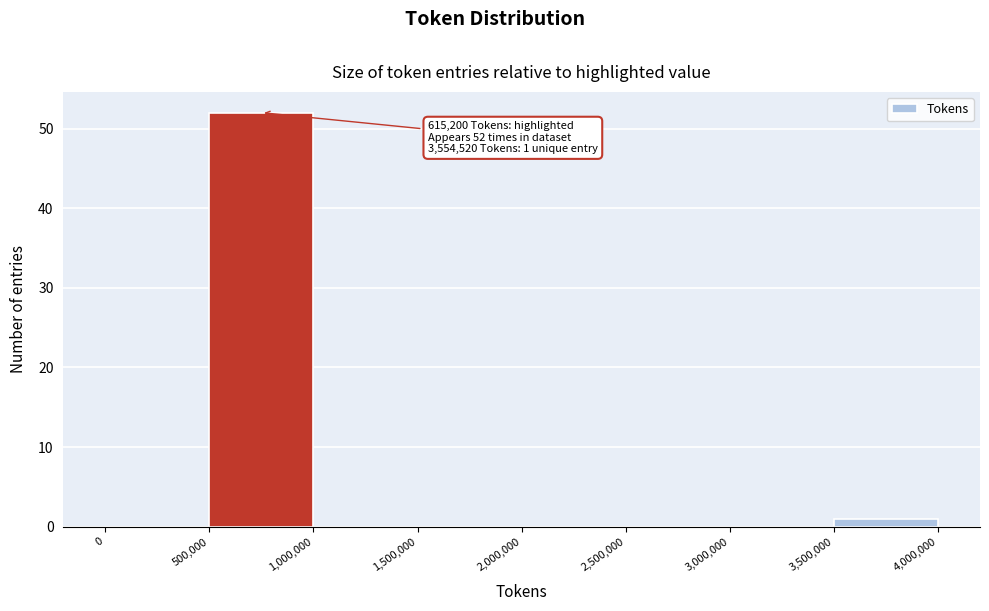

Over which range of the x-axis is the bar tallest?

500,000 to 1,000,000